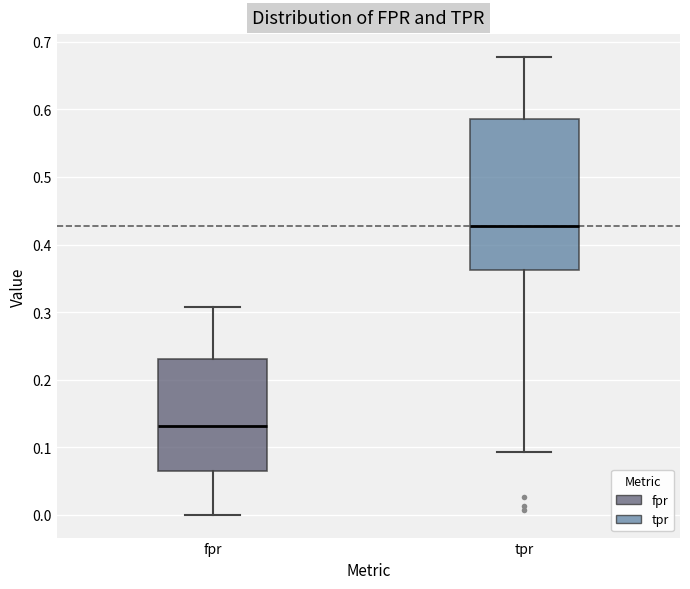

Where does the lower whisker of the box for tpr end on the y-axis? The values are not printed on the chart, so give them approximately, as read against the axis.

0.09